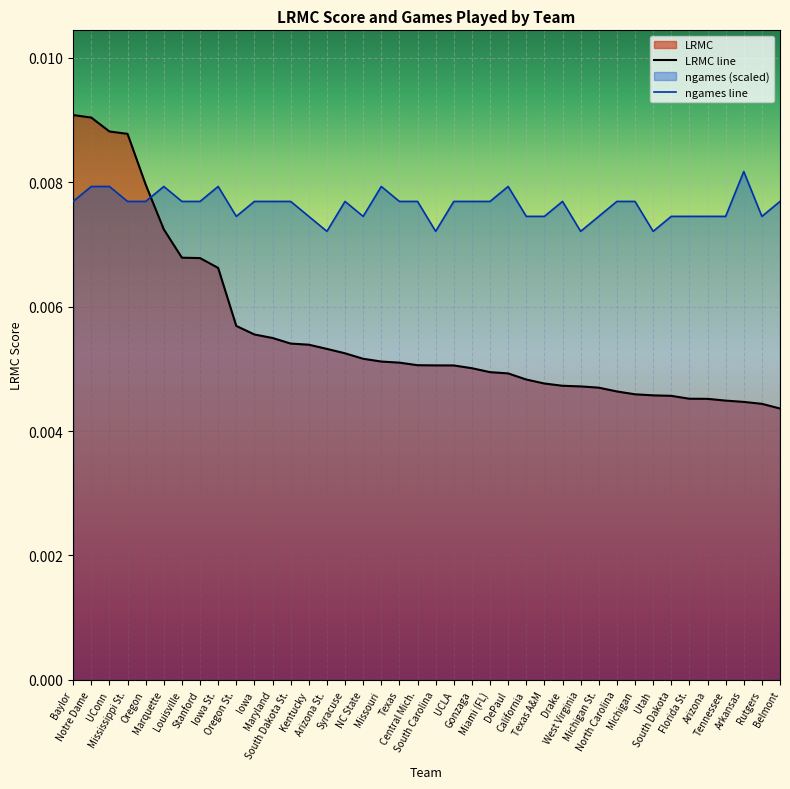

Which series ends up on top after the final intersection of ngames line and LRMC line?

ngames line